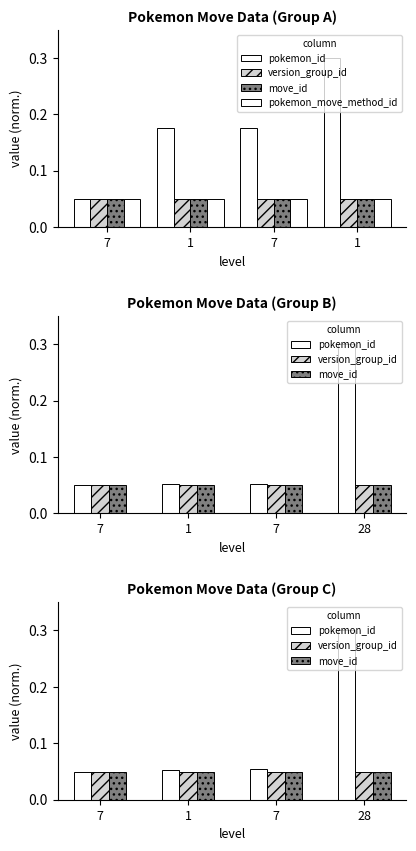

Which series has the largest total across all categories?

pokemon_id